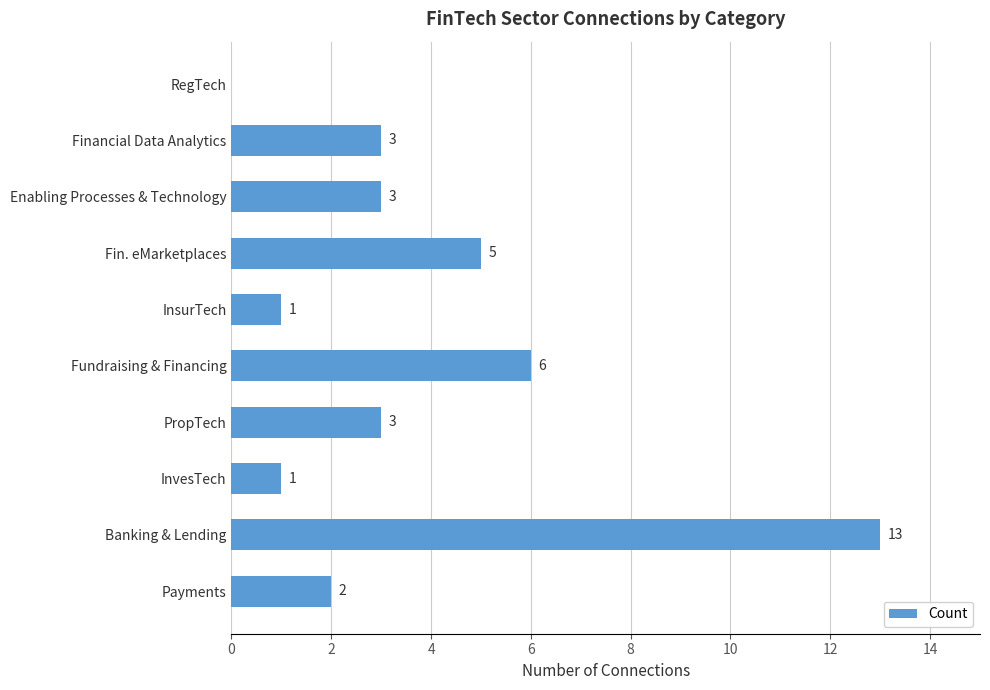

What is the sum of all values?

37